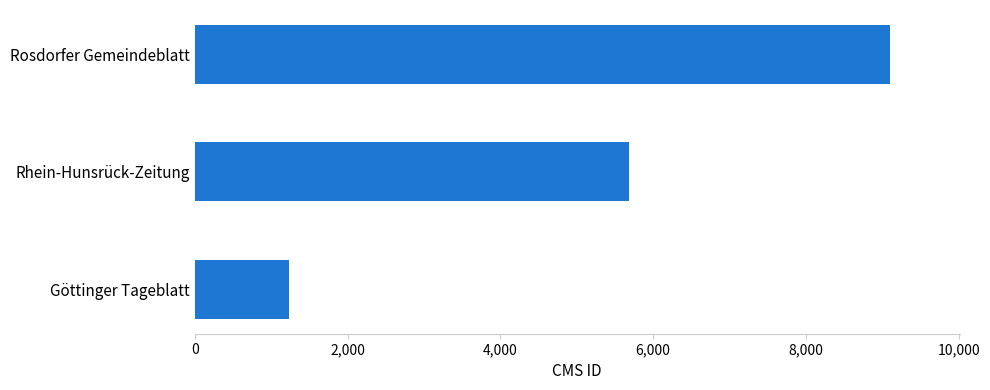

The chart shows a value of 5239 at Rosdorfer Gemeindeblatt. True or false?

False